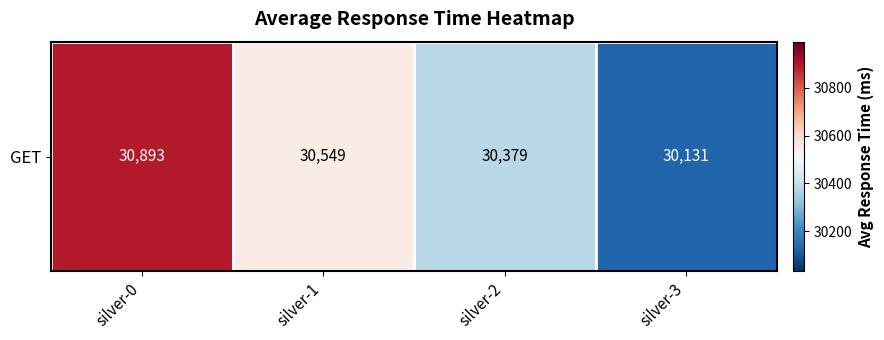

Reading left to right, list all the values displayed in this chart.

silver-0=30893	silver-1=30549	silver-2=30379	silver-3=30131